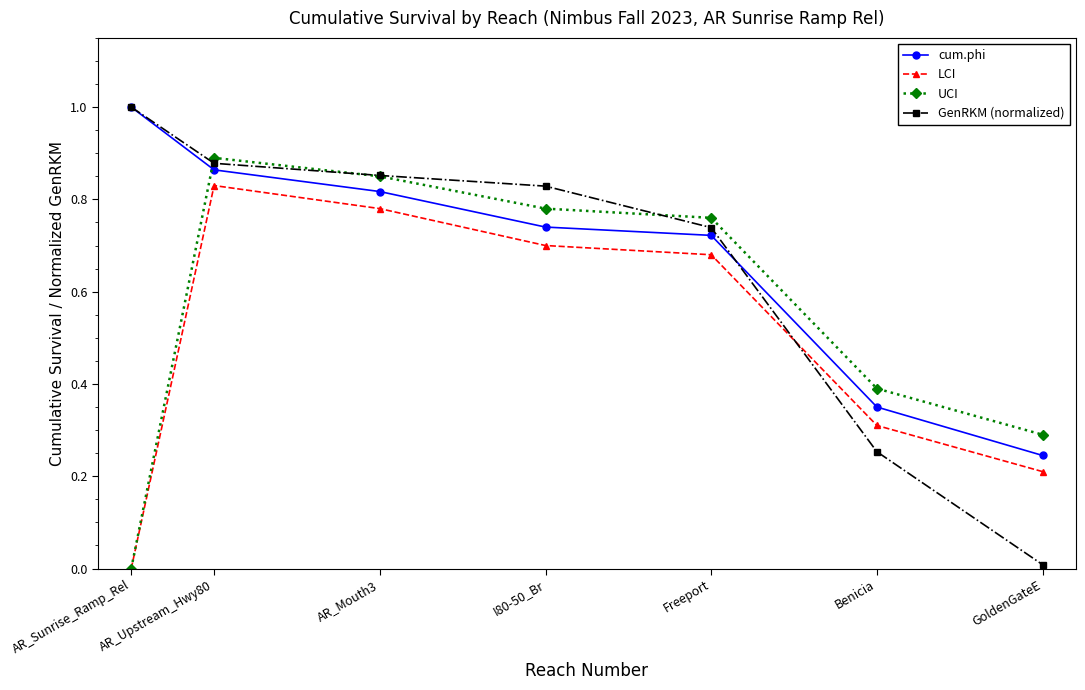

How many lines are shown in the chart?

4